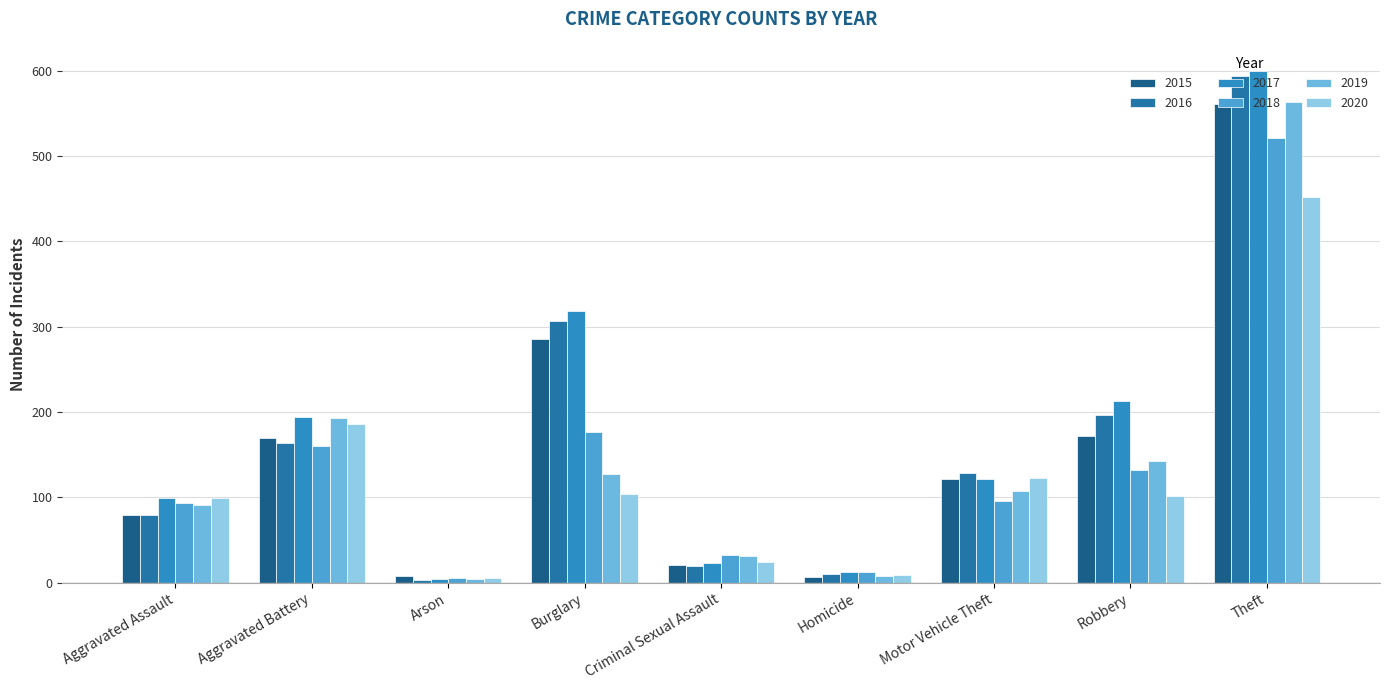

How many data points does each series have?

9